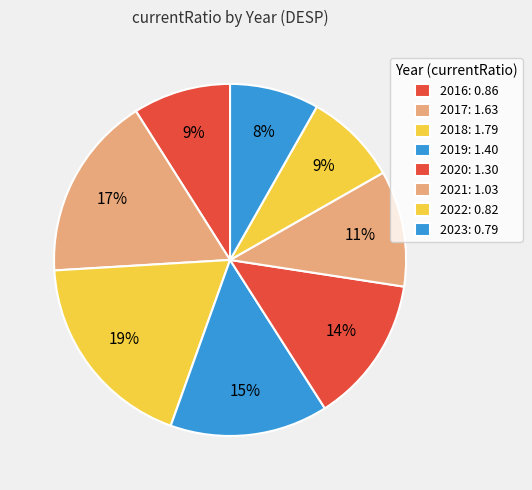

Count the number of slices in the pie.

8